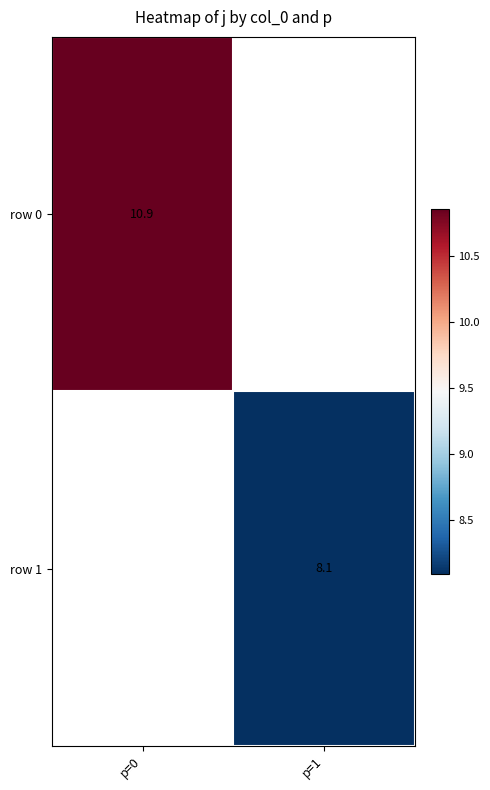

The row 0 series shows 5.1 at p=0. True or false?

False